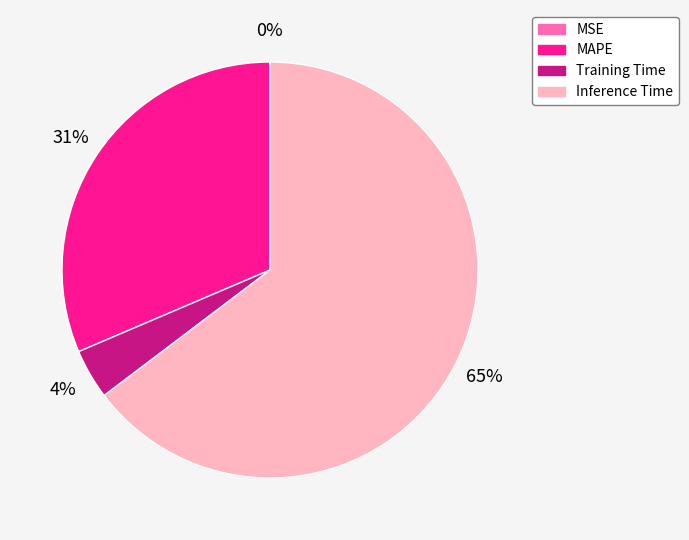

Is there a majority slice in this chart?

Yes